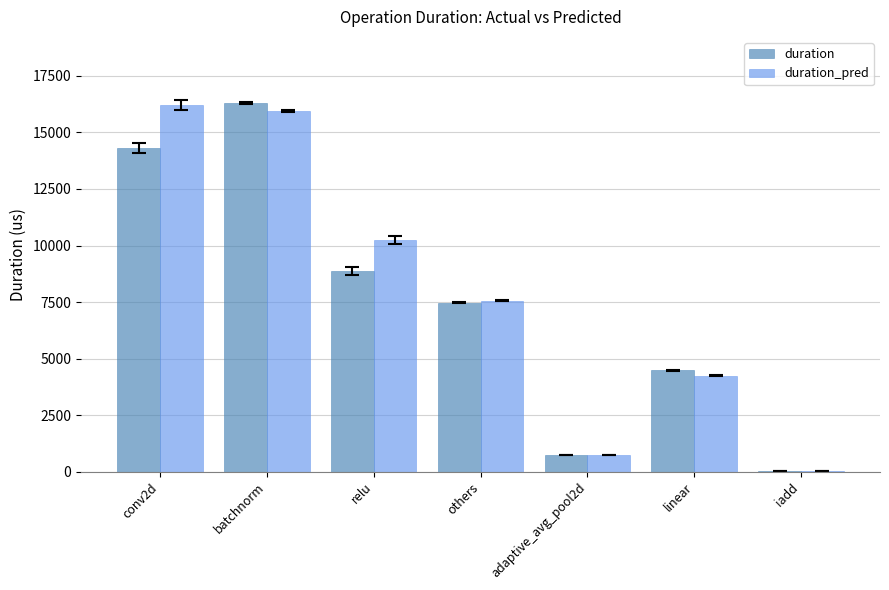

Reading left to right, transcribe all the data shown in this chart.

duration: conv2d=14321.1	batchnorm=16295.6	relu=8866.8	others=7469.5	adaptive_avg_pool2d=739.4	linear=4474.4	iadd=7.6
duration_pred: conv2d=16228.0	batchnorm=15965.8	relu=10253.9	others=7563.6	adaptive_avg_pool2d=715.0	linear=4235.1	iadd=3.2